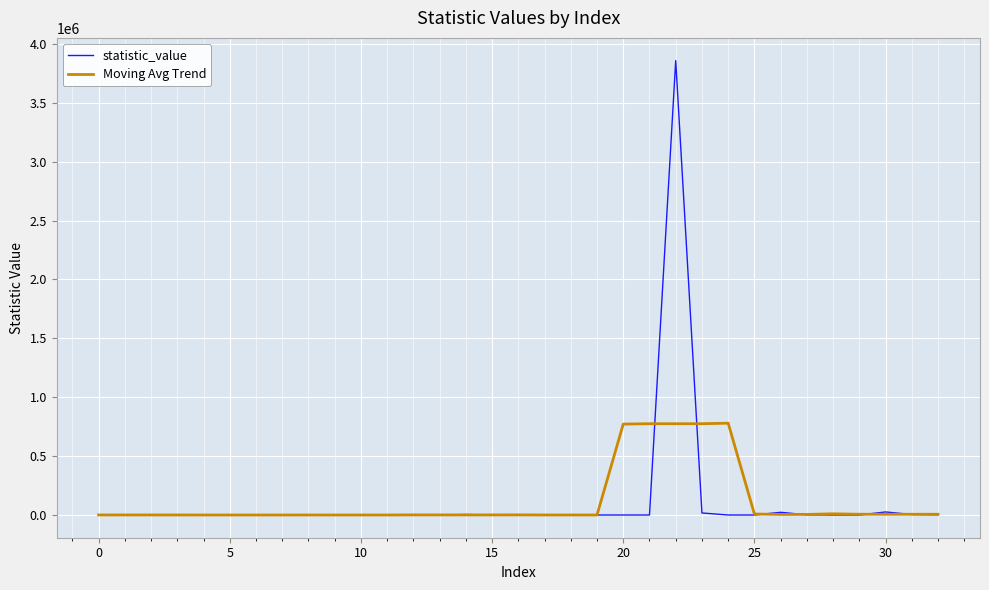

List the series in order of their peak value, lowest first.

Moving Avg Trend, statistic_value